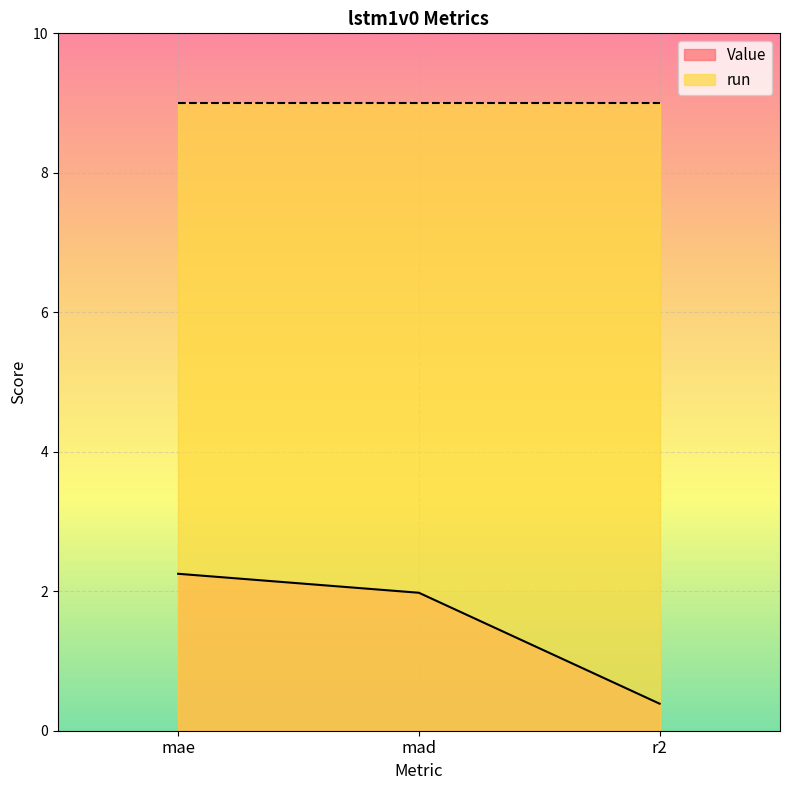

What is the label of the 3rd point from the left?

r2